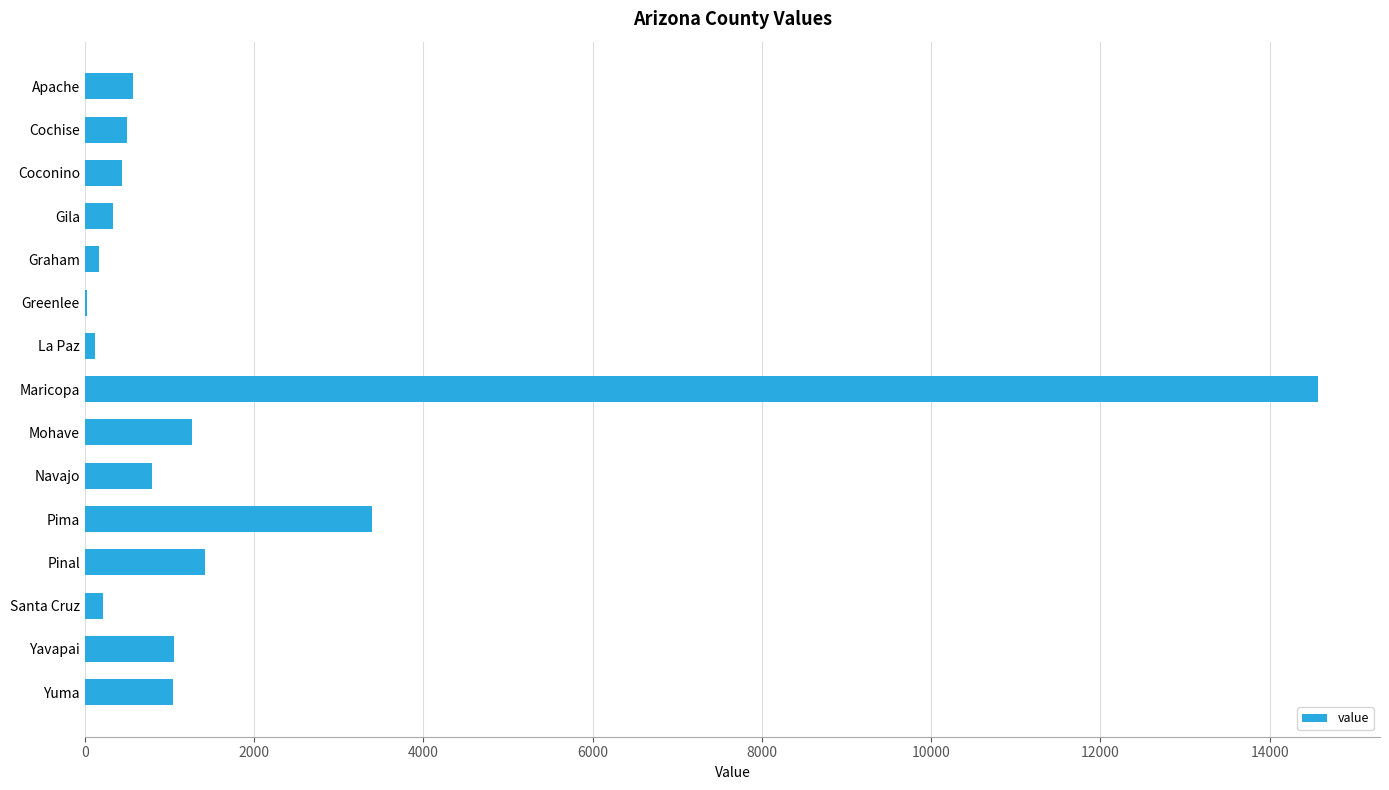

At which label is the value closest to 7302?

Pima